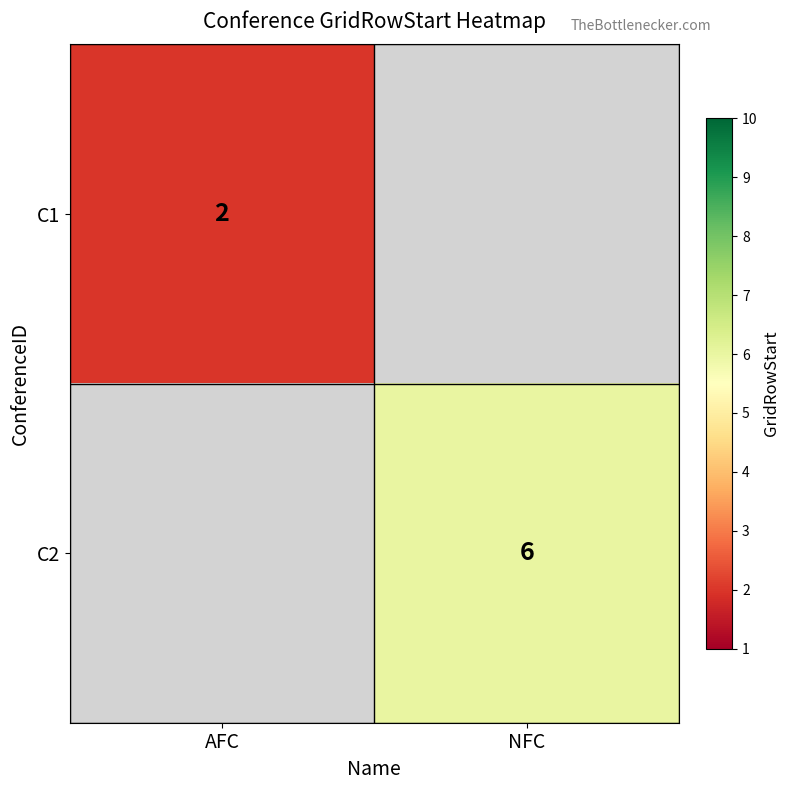

The C2 series shows 10.5 at NFC. True or false?

False